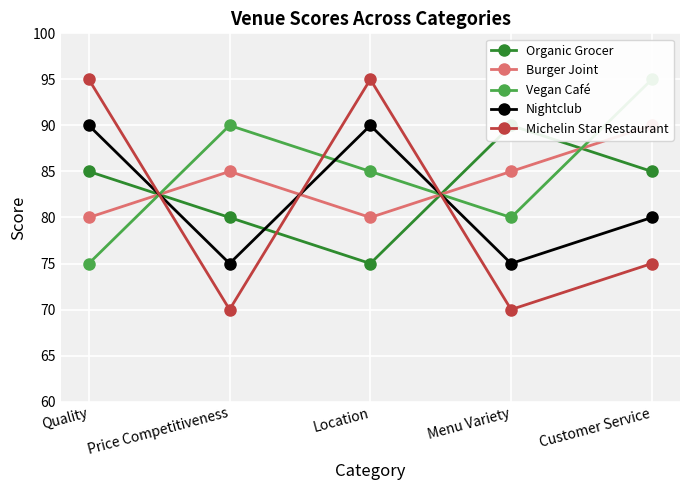

Which category has the highest value in the Organic Grocer series?

Menu Variety